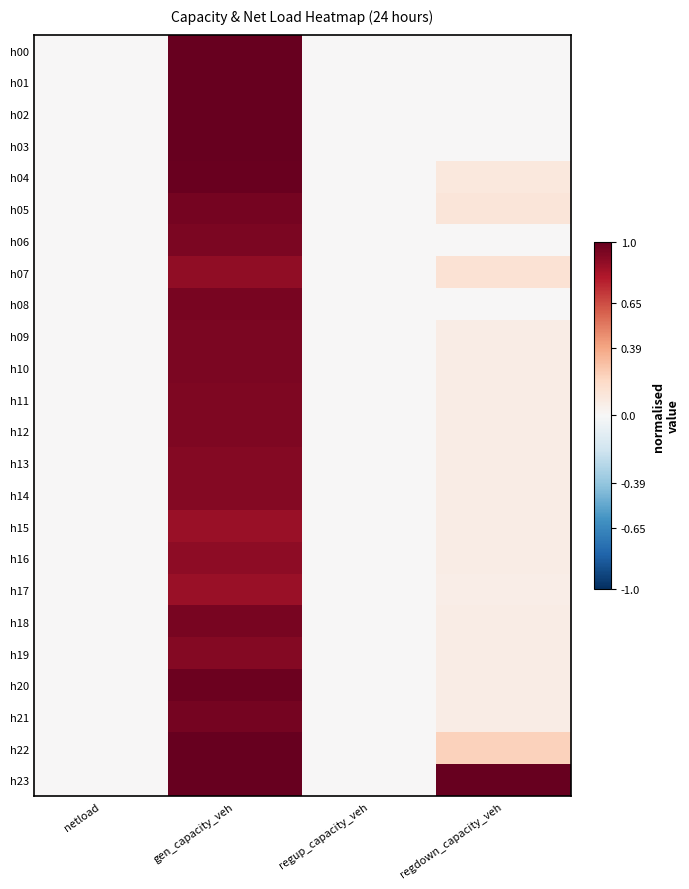

At which category does the chart reach its minimum across all series?

netload